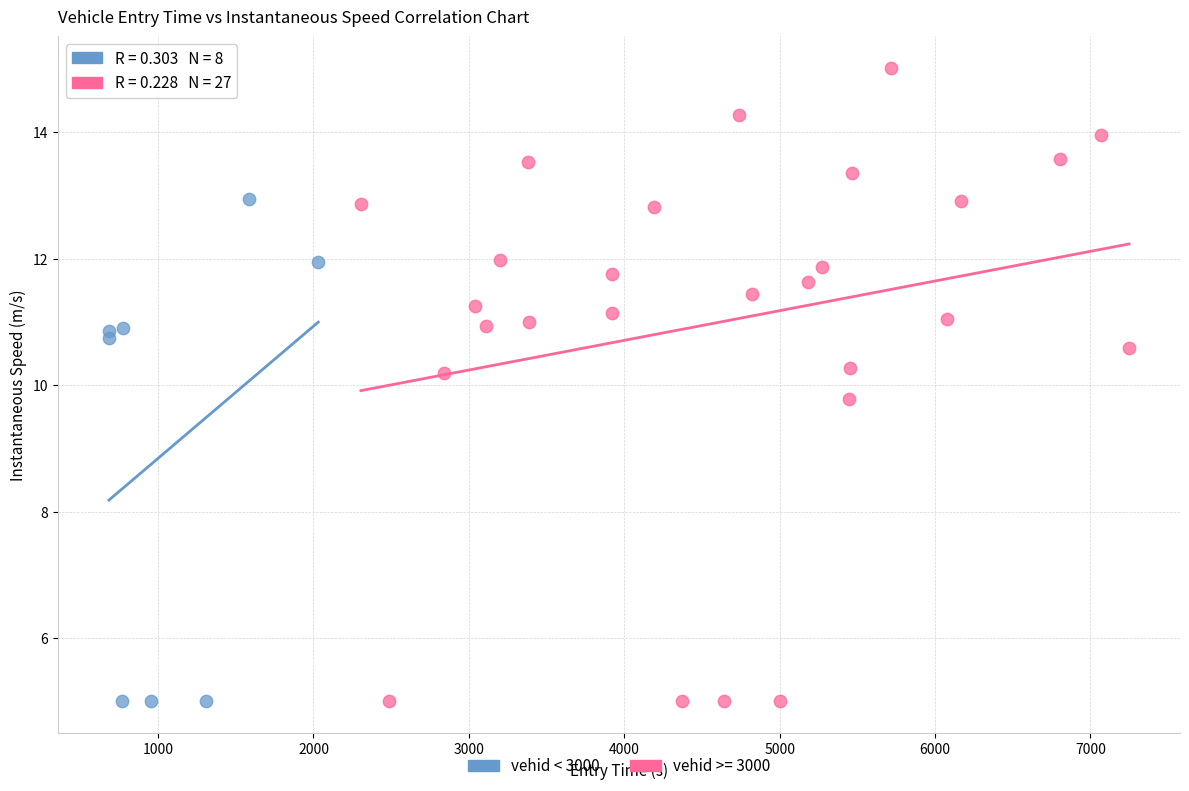

Which series has the largest Y range (max minus min)?

vehid >= 3000